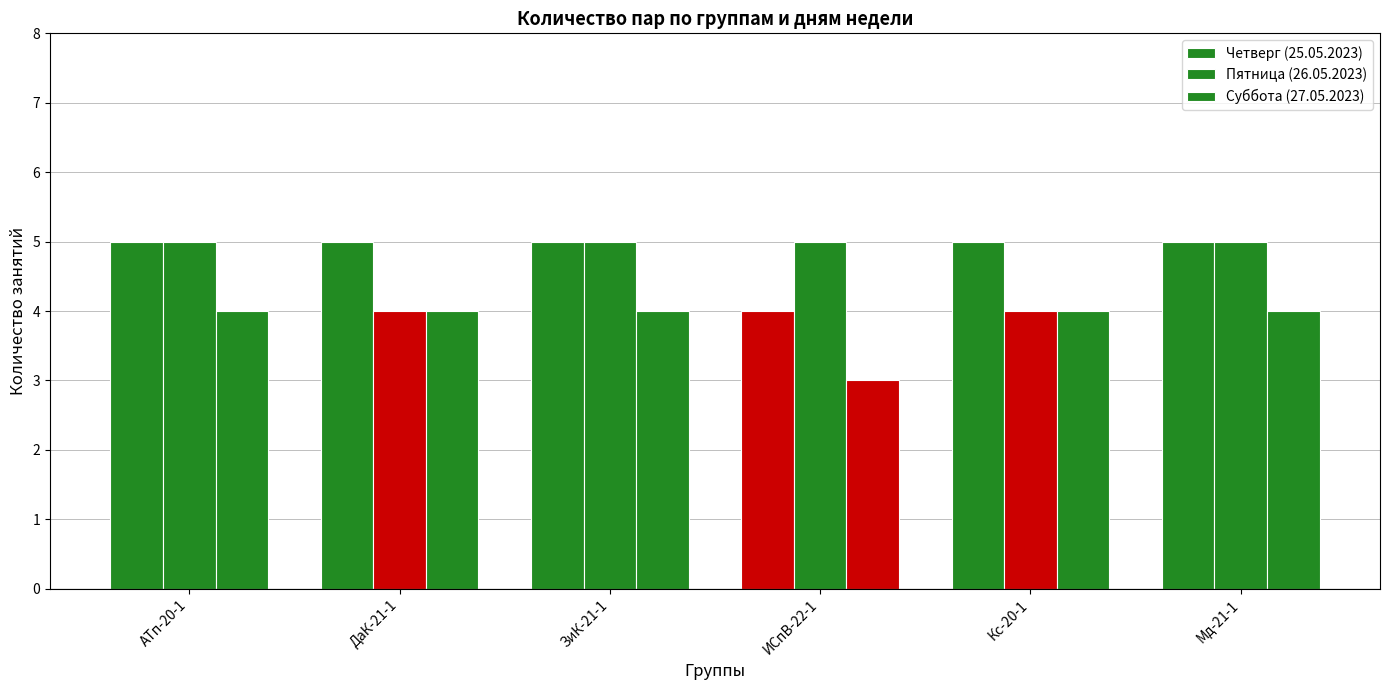

How many bars are there in each group?

3